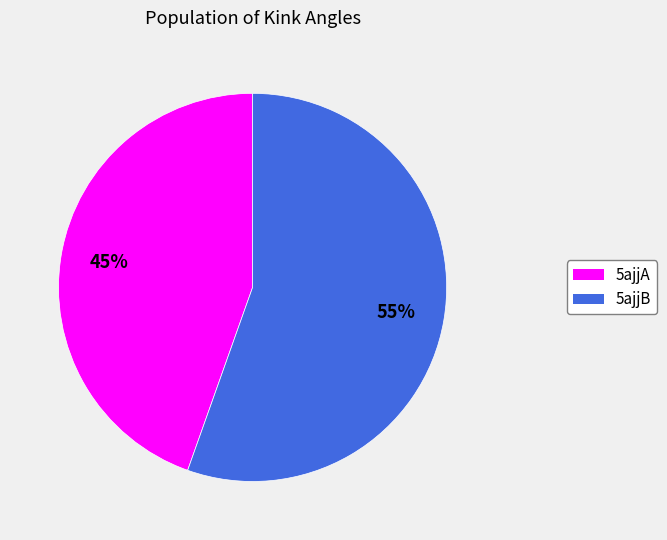

To the nearest percent, what is the average slice percentage?

50%